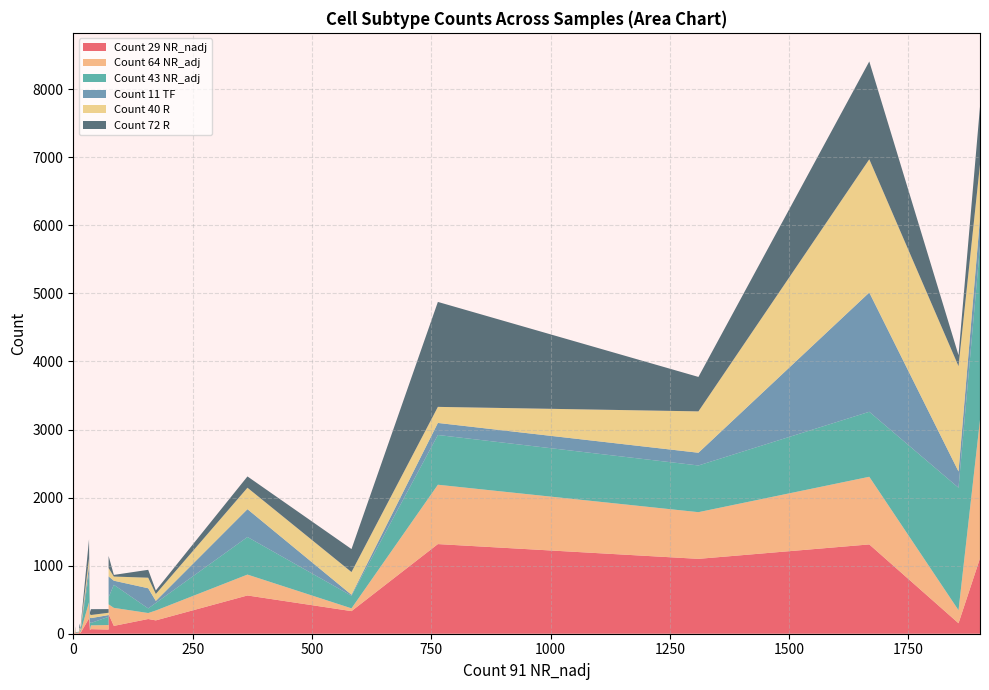

Reading left to right, list all the values displayed in this chart.

Count 29 NR_nadj: 0=0	0=9	37=67	35=56	74=61	1=0	33=225	0=0	0=0	1310=1100	1668=1312	2=4	764=1317	1=1	365=562	12=7	0=0	35=43	3=2	0=0	1855=154	74=287	157=216	1900=1108	85=115	583=332	4=5	13=30	15=8	1=3	5=4	173=196
Count 64 NR_adj: 0=0	0=3	37=56	35=9	74=67	1=1	33=238	0=0	0=0	1310=686	1668=994	2=6	764=872	1=2	365=307	12=13	0=0	35=15	3=6	0=0	1855=191	74=145	157=88	1900=2033	85=265	583=41	4=75	13=35	15=13	1=0	5=5	173=145
Count 43 NR_adj: 0=0	0=0	37=35	35=108	74=121	1=1	33=419	0=0	0=0	1310=686	1668=955	2=2	764=731	1=6	365=552	12=7	0=0	35=23	3=0	0=0	1855=1800	74=104	157=68	1900=2556	85=339	583=185	4=2	13=5	15=15	1=0	5=5	173=111
Count 11 TF: 0=0	0=9	37=71	35=68	74=25	1=0	33=113	0=0	0=0	1310=187	1668=1752	2=2	764=177	1=5	365=409	12=0	0=0	35=18	3=0	0=0	1855=239	74=306	157=296	1900=410	85=60	583=14	4=21	13=0	15=12	1=1	5=0	173=30
Count 40 R: 0=0	0=2	37=46	35=46	74=34	1=0	33=113	0=0	0=1	1310=608	1668=1958	2=2	764=236	1=0	365=315	12=3	0=0	35=20	3=3	0=0	1855=1547	74=123	157=155	1900=788	85=61	583=334	4=8	13=14	15=25	1=3	5=0	173=102
Count 72 R: 0=0	0=1	37=86	35=30	74=54	1=0	33=280	0=1	0=0	1310=506	1668=1437	2=0	764=1542	1=2	365=166	12=1	0=0	35=14	3=1	0=0	1855=161	74=178	157=116	1900=849	85=24	583=338	4=0	13=66	15=12	1=1	5=6	173=52